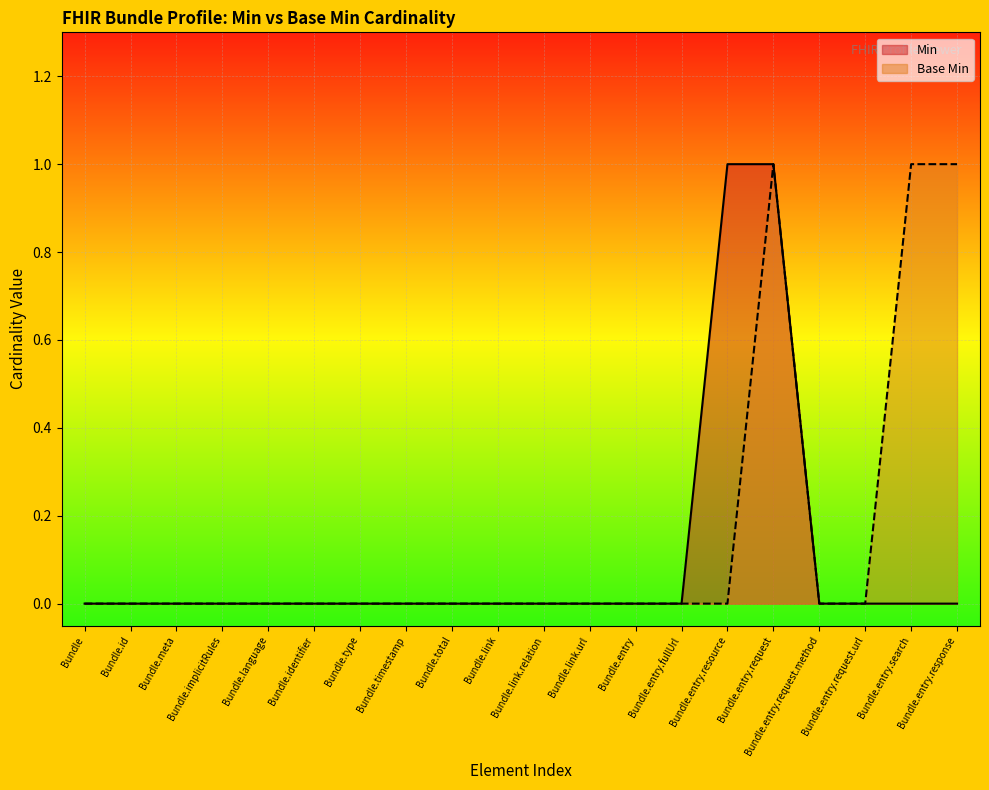

How many lines are shown in the chart?

2